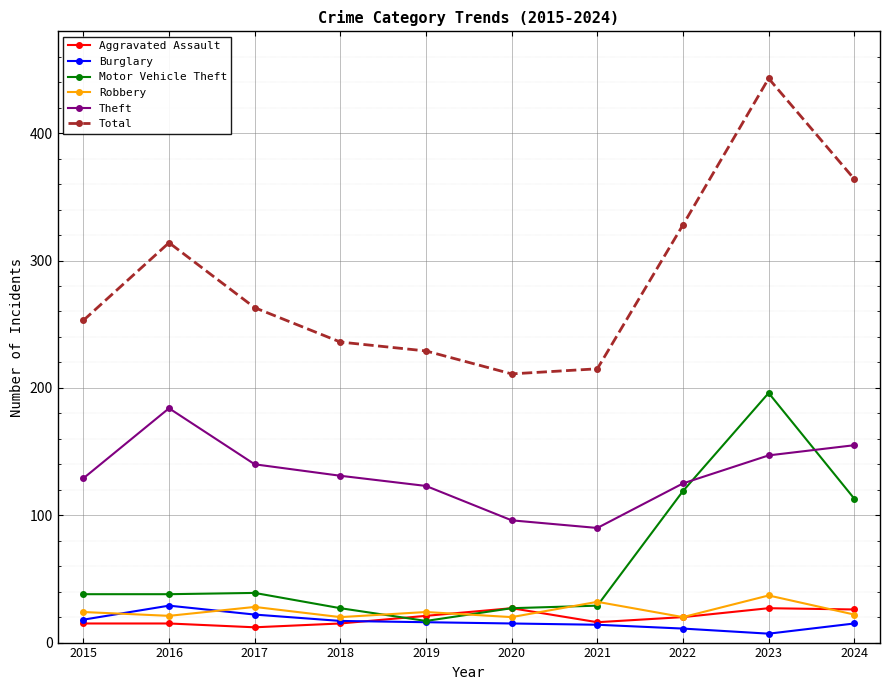

What is the value of the Aggravated Assault point at the 9th from the left?

27